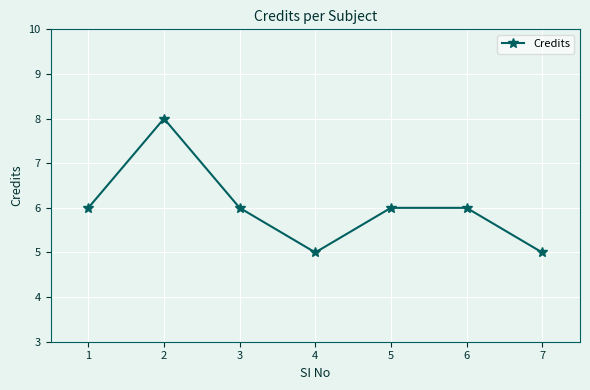

Is it true that the value at 1 is 10?

False